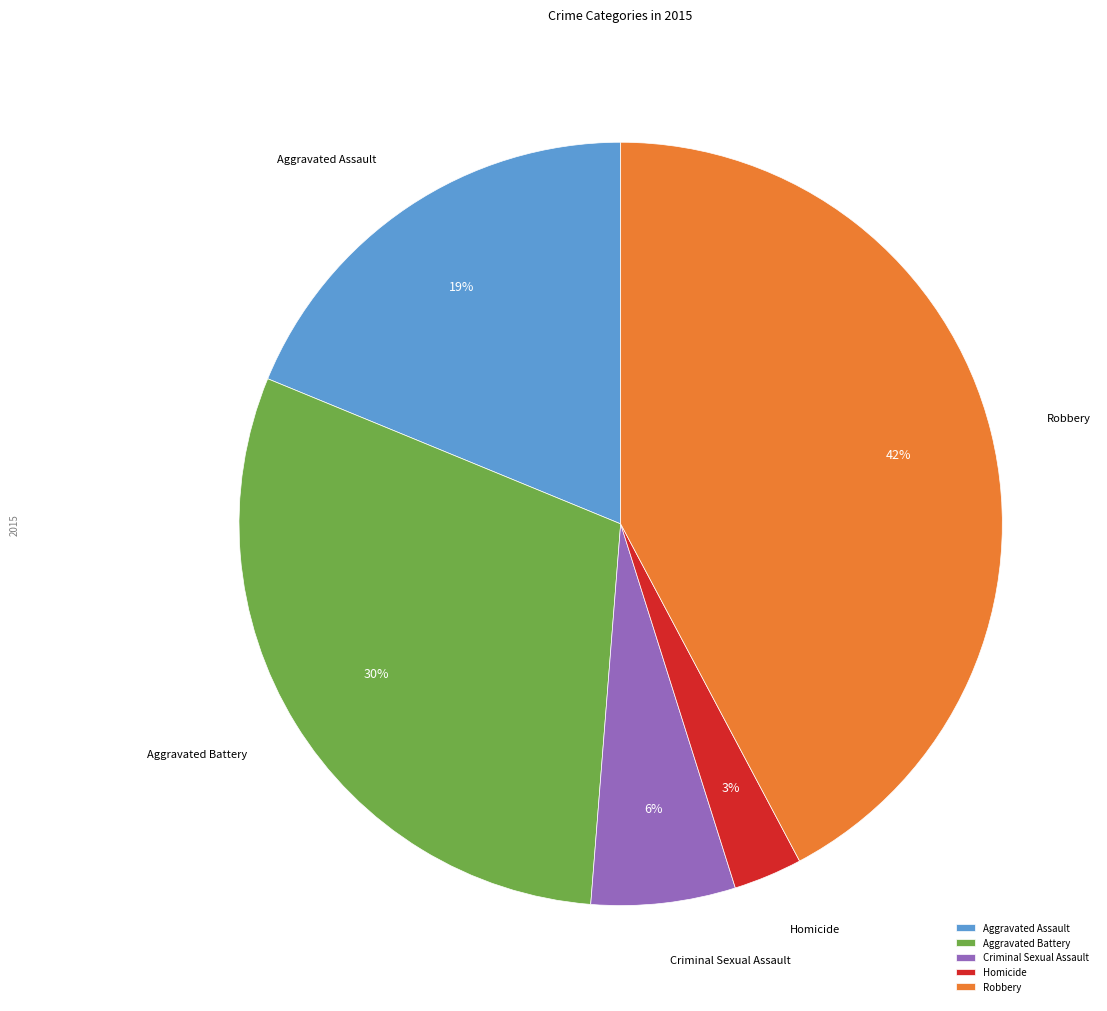

What is the smallest slice in the pie chart?

Homicide